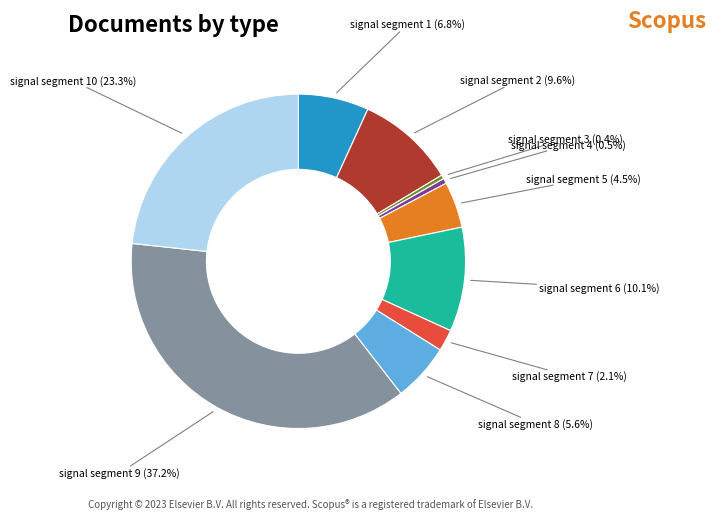

Is the sum of signal segment 1 and signal segment 5 greater than half?

No